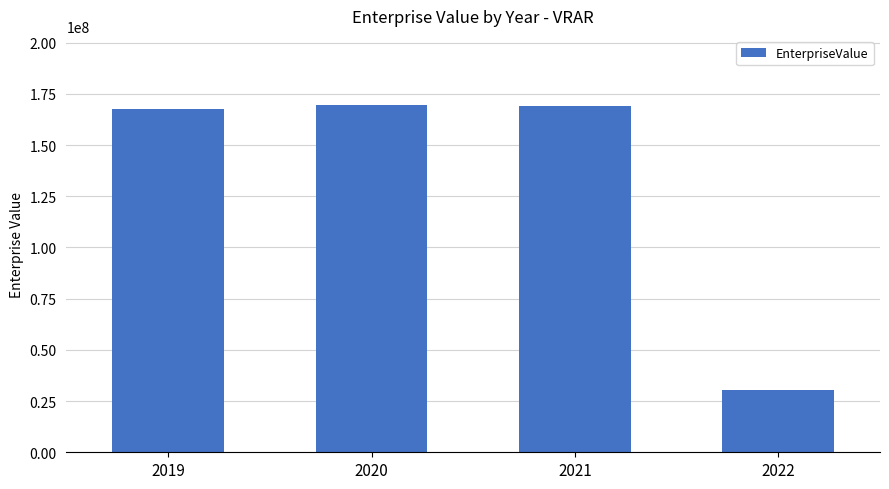

Does the chart contain any negative values?

No